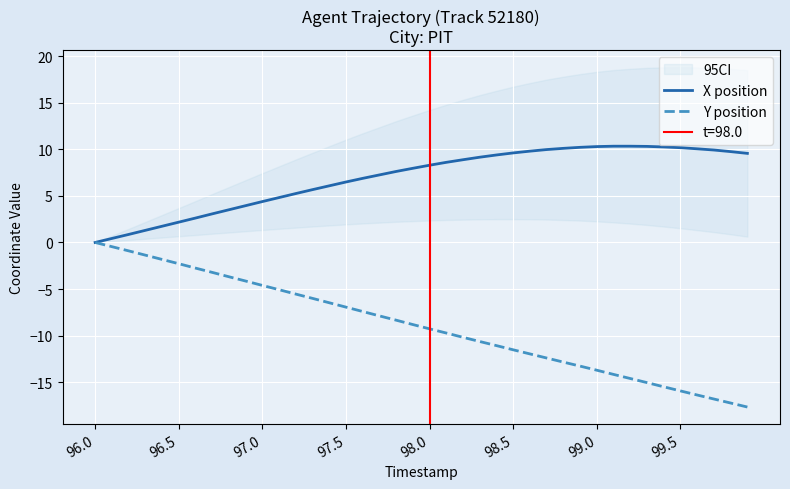

What is the lowest value of the Y position series?

-17.7